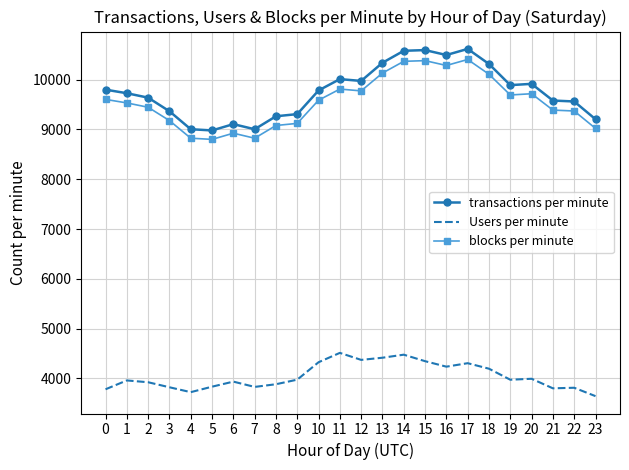

What is the difference between the highest and lowest values at 14?

6100.7